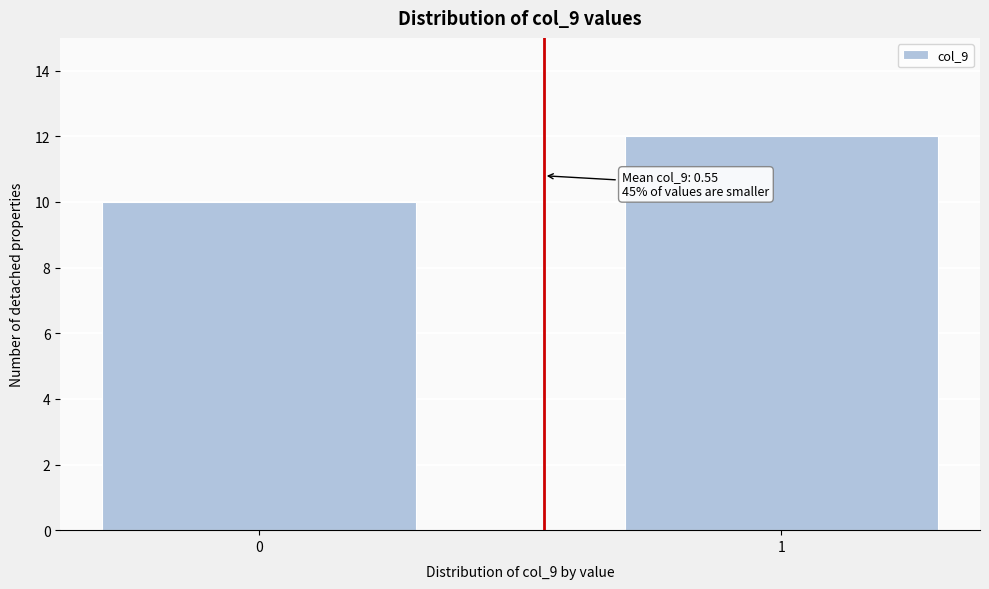

Reading left to right, transcribe all the data shown in this chart.

10	12